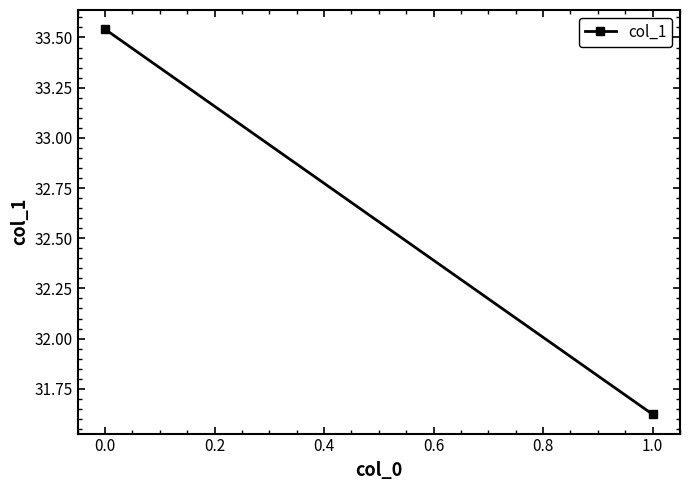

Reading left to right, transcribe all the data shown in this chart.

33.5	31.6